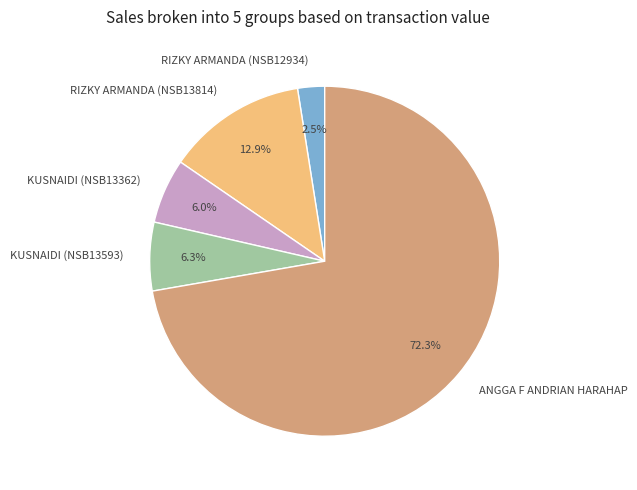

What is the total percentage of ANGGA F ANDRIAN HARAHAP and KUSNAIDI (NSB13593)?

78.6%